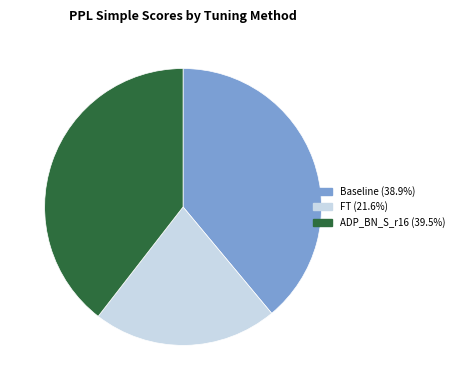

Do FT and ADP_BN_S_r16 together represent more than half of the pie?

Yes